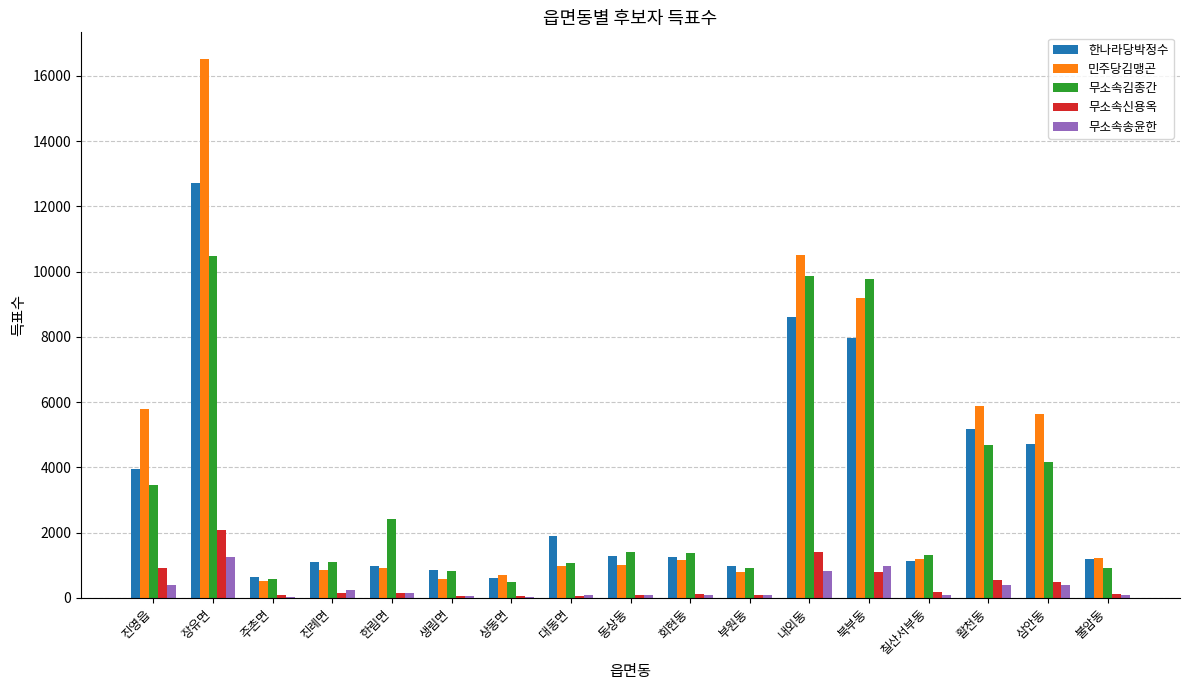

At which label does 한나라당박정수 reach its peak?

장유면